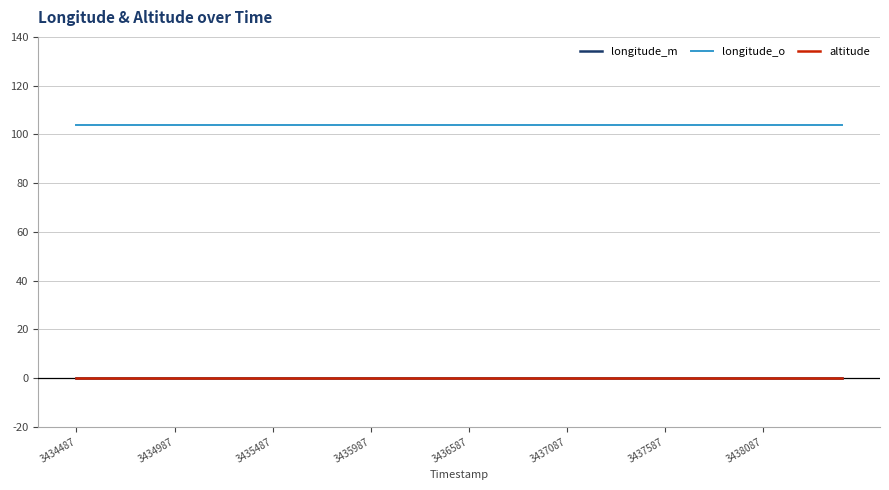

Is this an area chart (filled region under the line)?

No